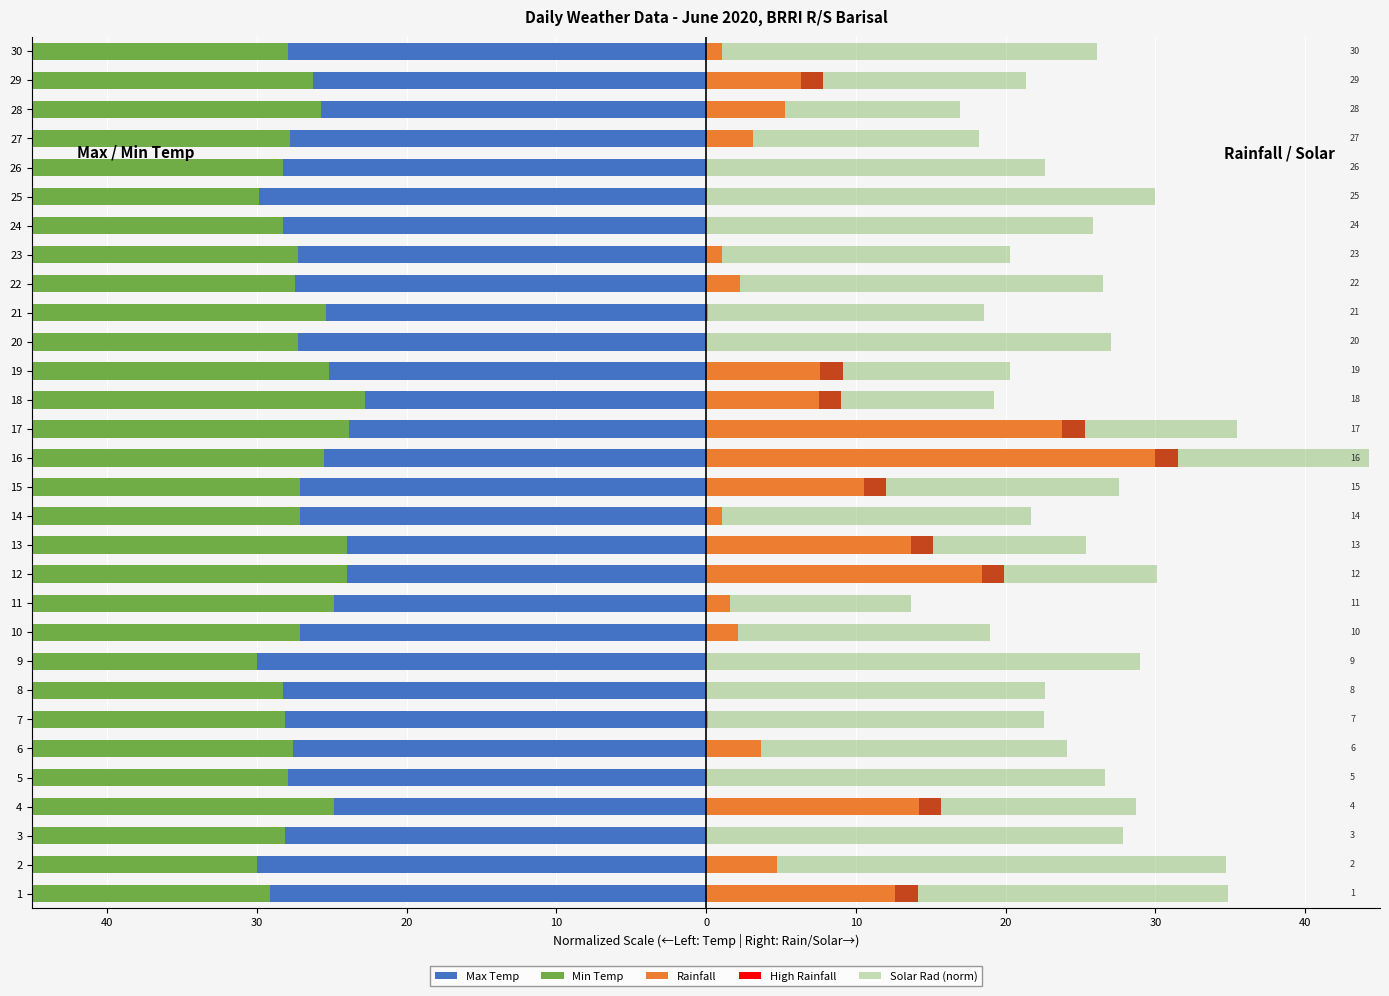

Between 10 and 11, which series saw the biggest shift?

Solar Rad